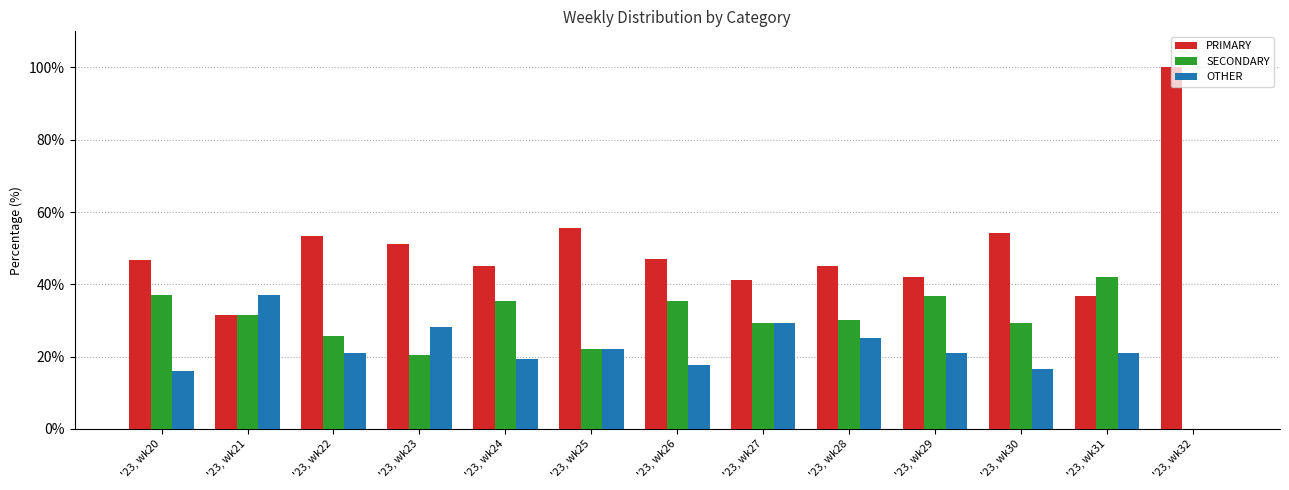

What is the sum of all PRIMARY values?

650.1